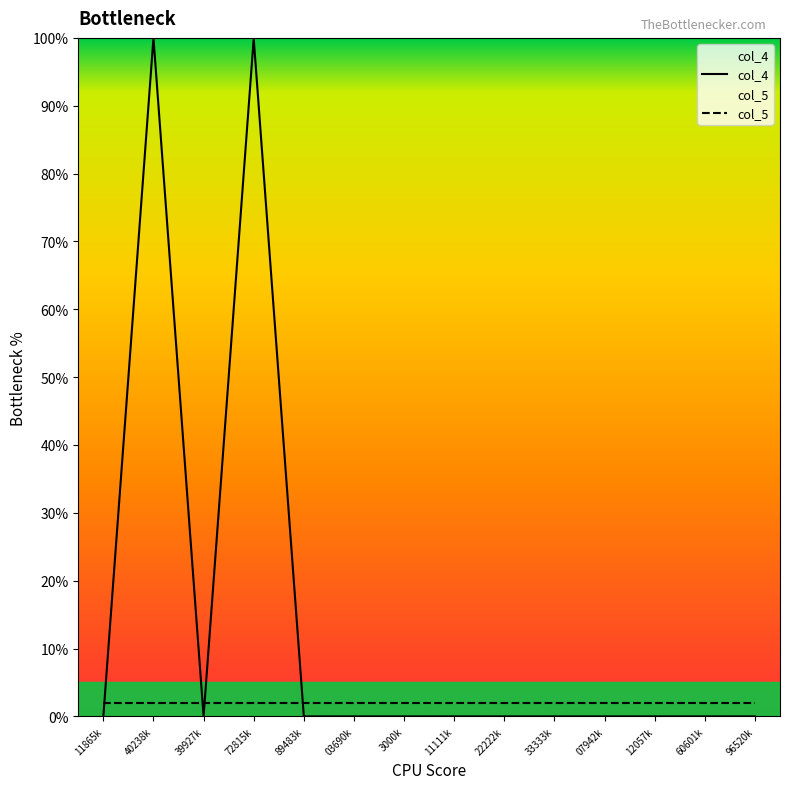

List the series in order of their peak value, lowest first.

col_5, col_4